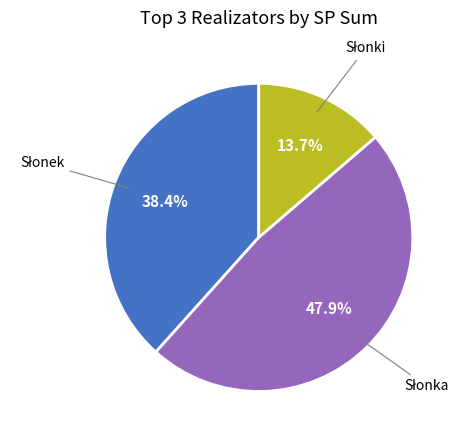

Is there a majority slice in this chart?

No